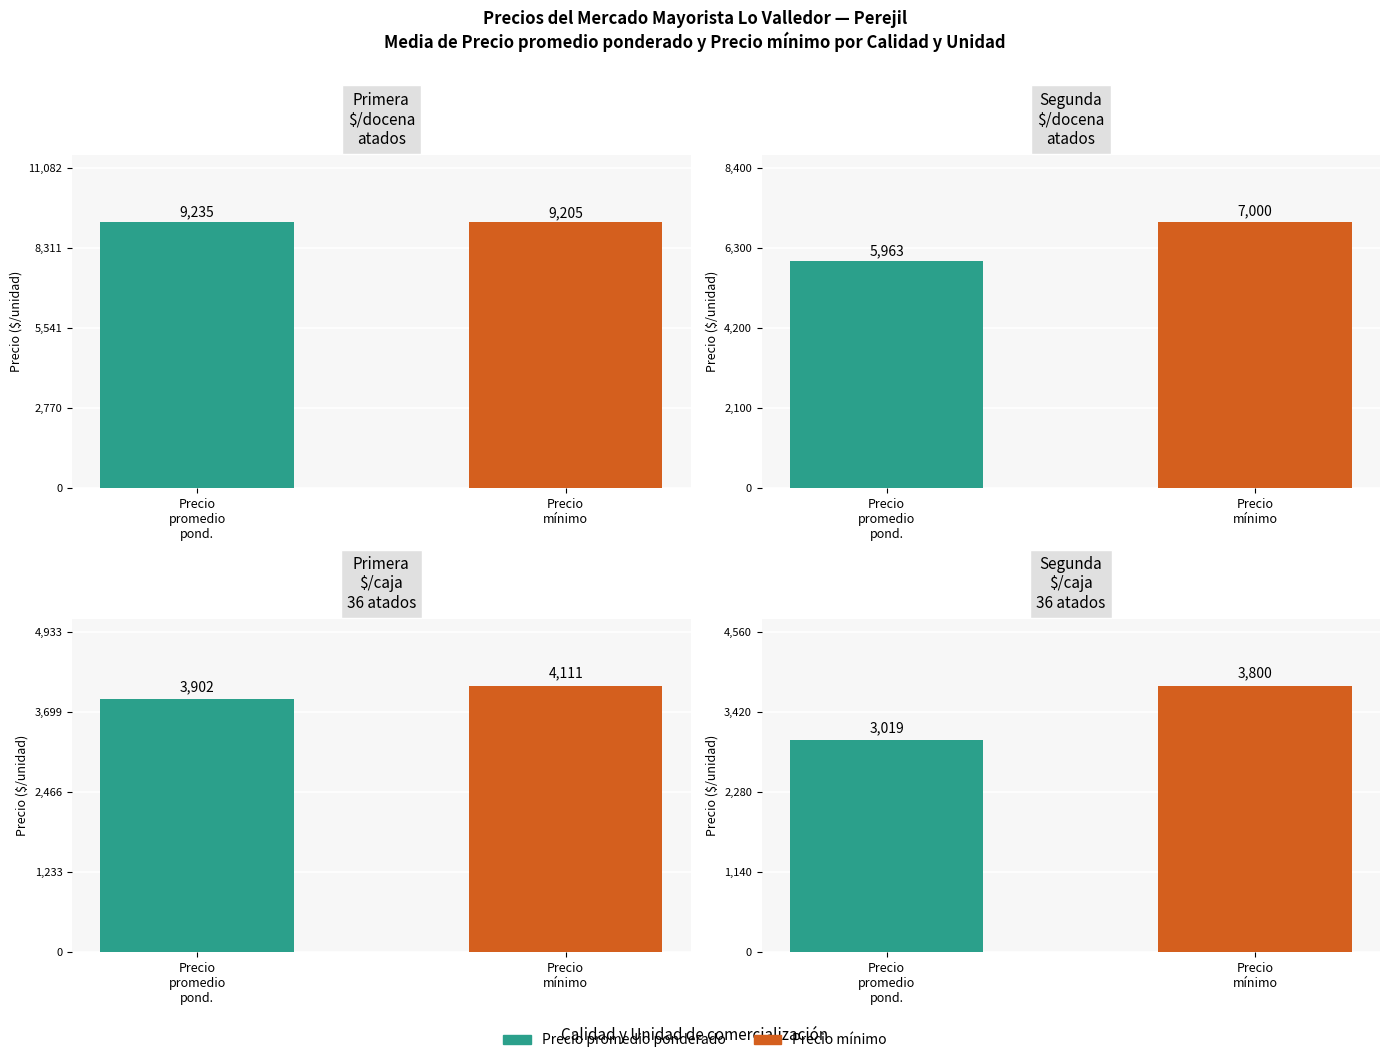

How many groups of bars are there?

4